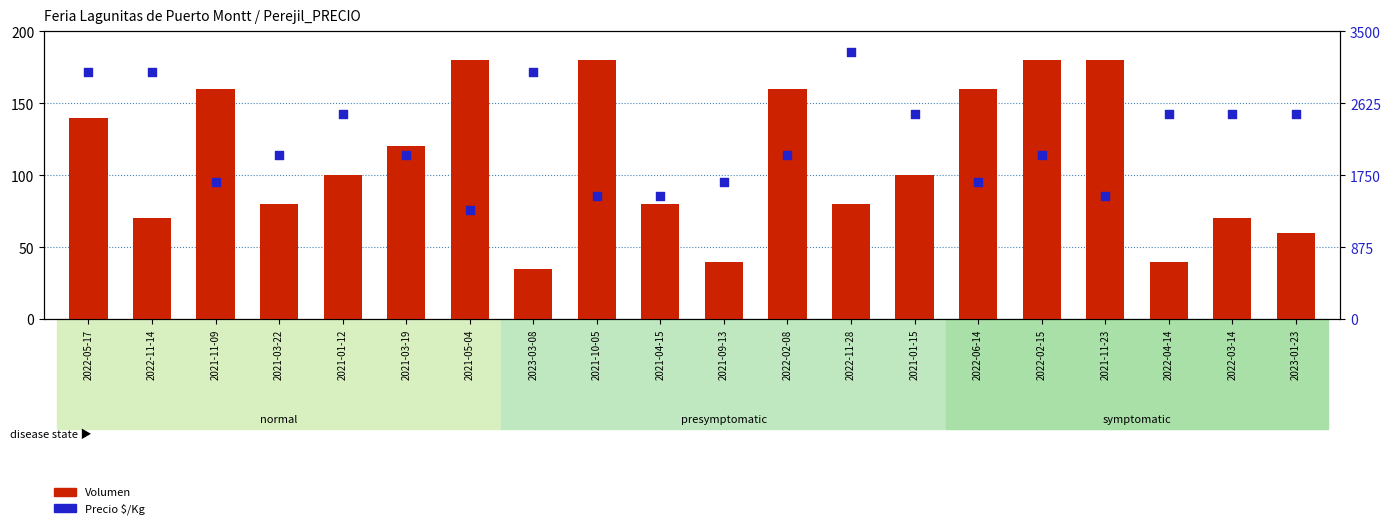

At which category is the sum across all series the highest?

2022-11-28